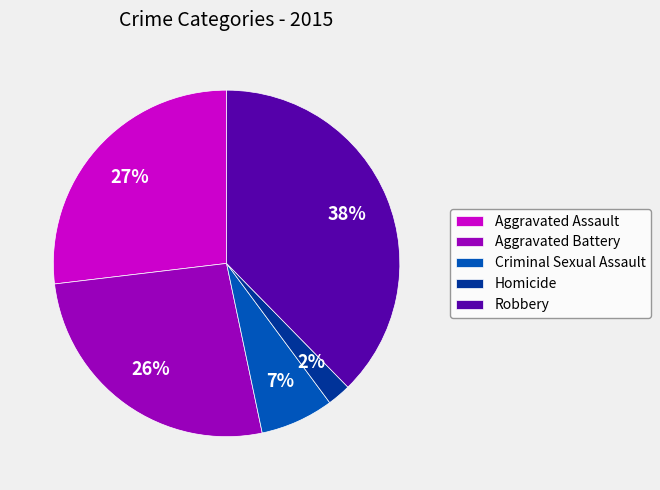

True or false: Robbery accounts for 38% of the total.

True